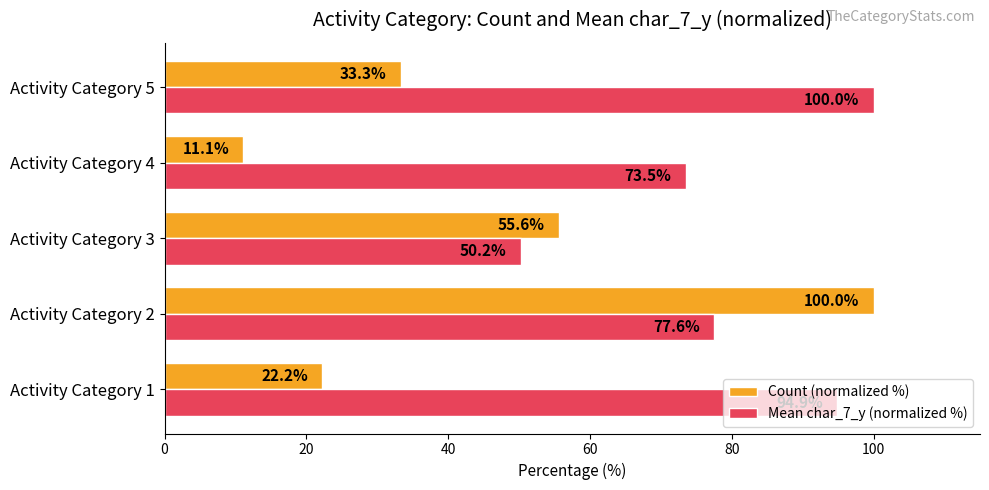

Which series changed the most between Activity Category 1 and Activity Category 2?

Count (normalized %)